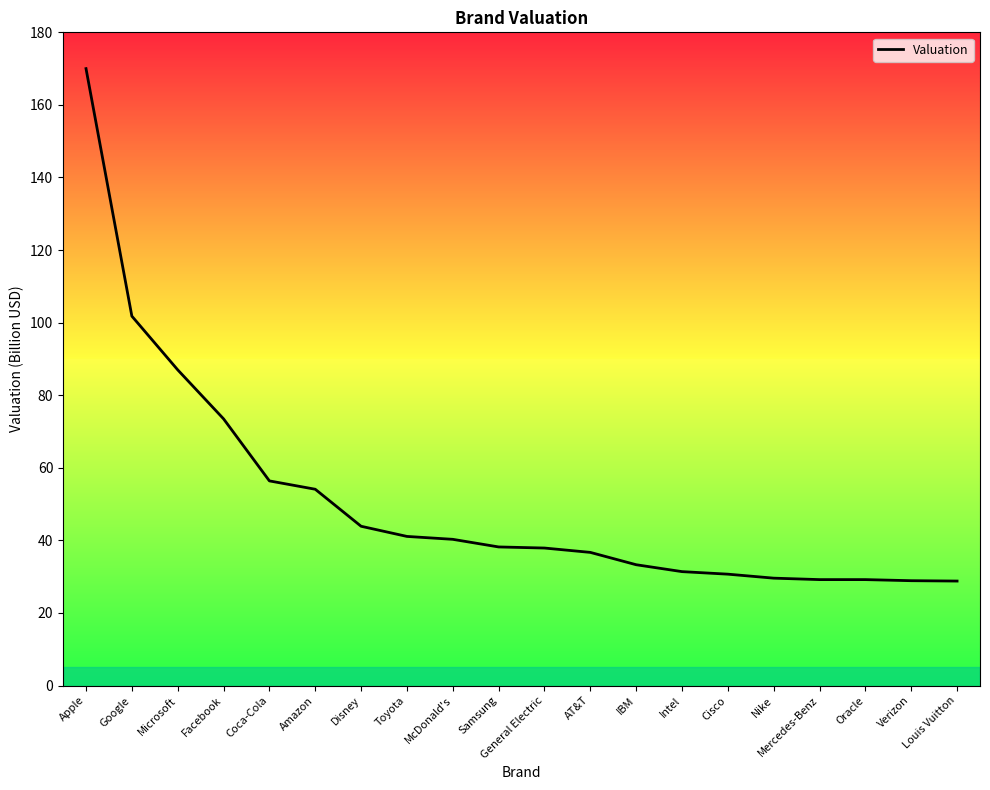

What is the change in value from Facebook to Cisco?

-42.8